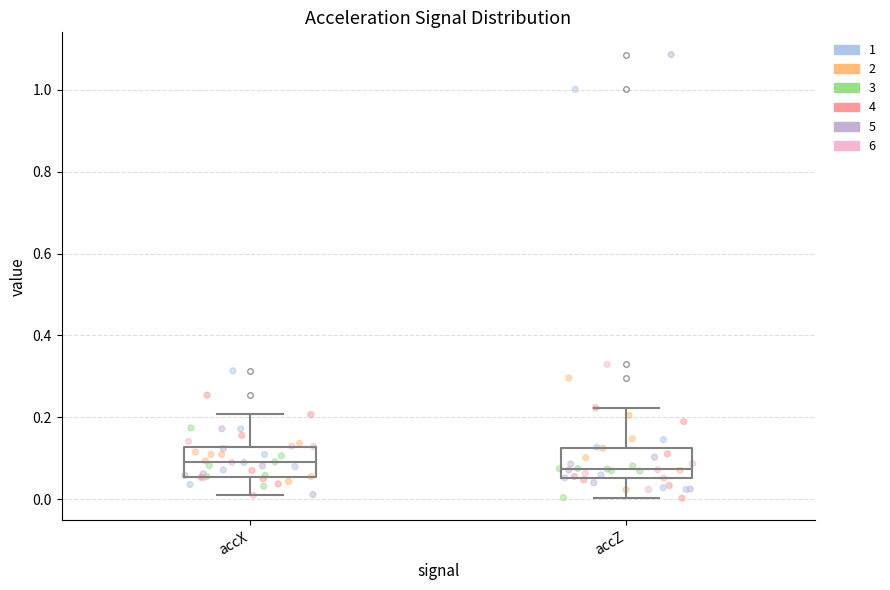

Reading left to right, read every box against the y-axis: the position of its median line, the range the box covers, and the ends of its whiskers. The values are not printed on the chart, so give them approximately, as read against the axis.

accX: median 0.08, box 0.06 to 0.12, whiskers 0.00 to 0.20
accZ: median 0.08, box 0.06 to 0.12, whiskers 0.00 to 0.22